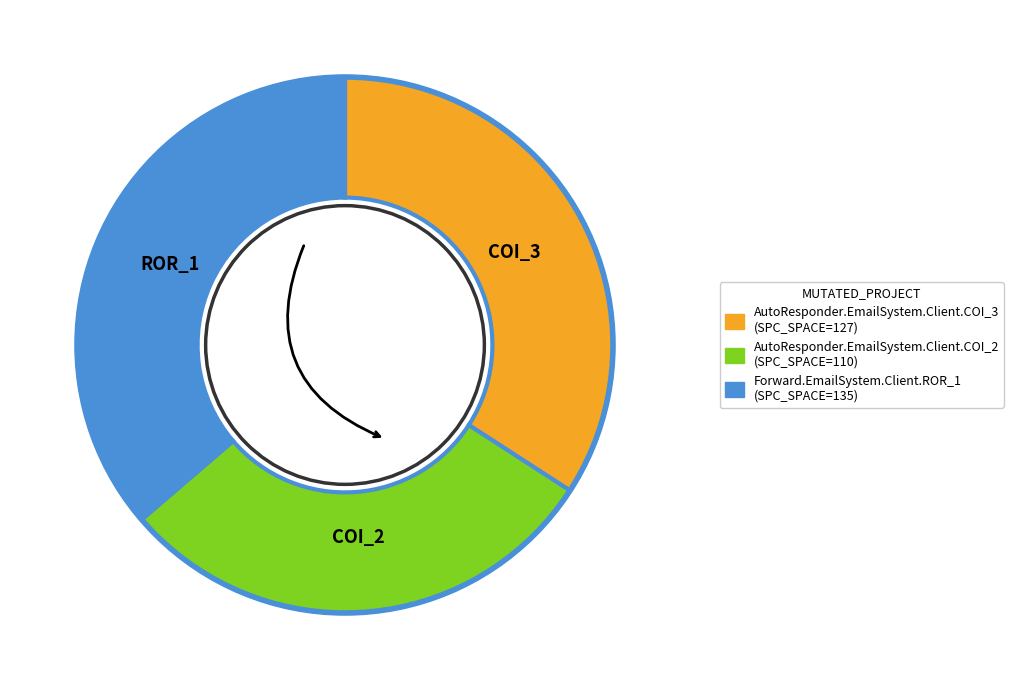

How many segments does this pie chart have?

3